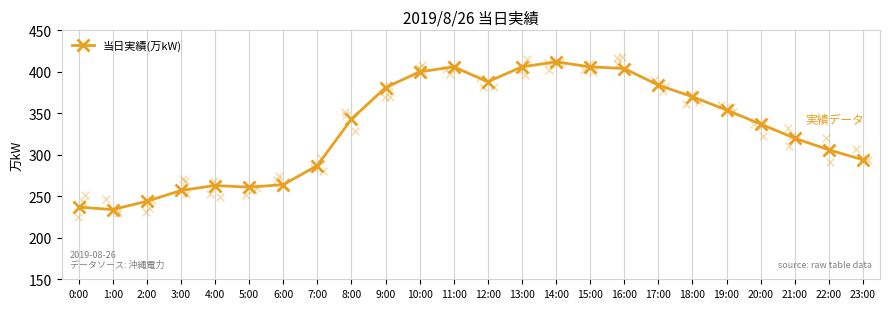

Between 18:00 and 0:00, which is larger?

18:00